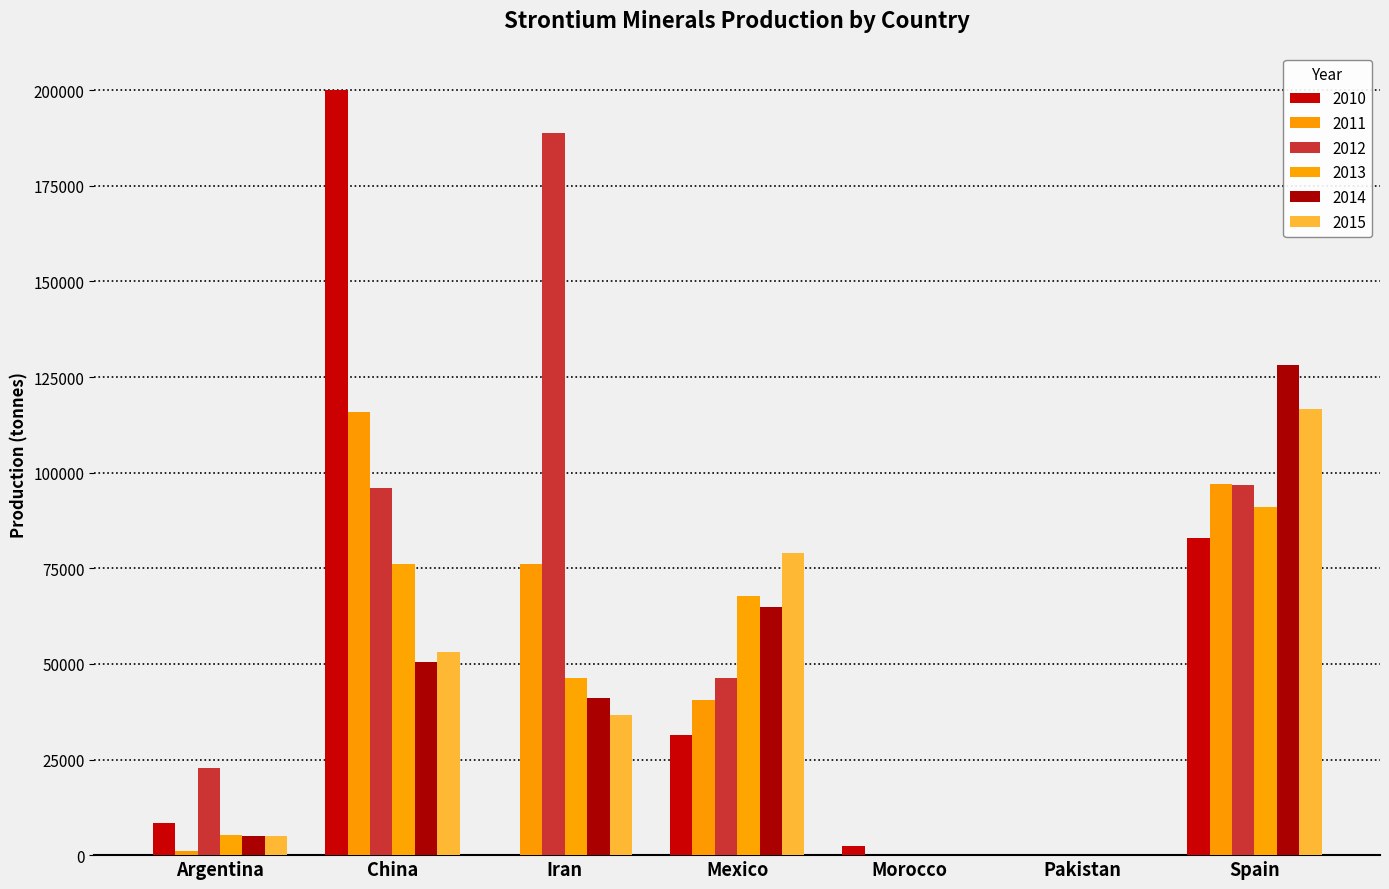

What position from the right is Morocco?

3